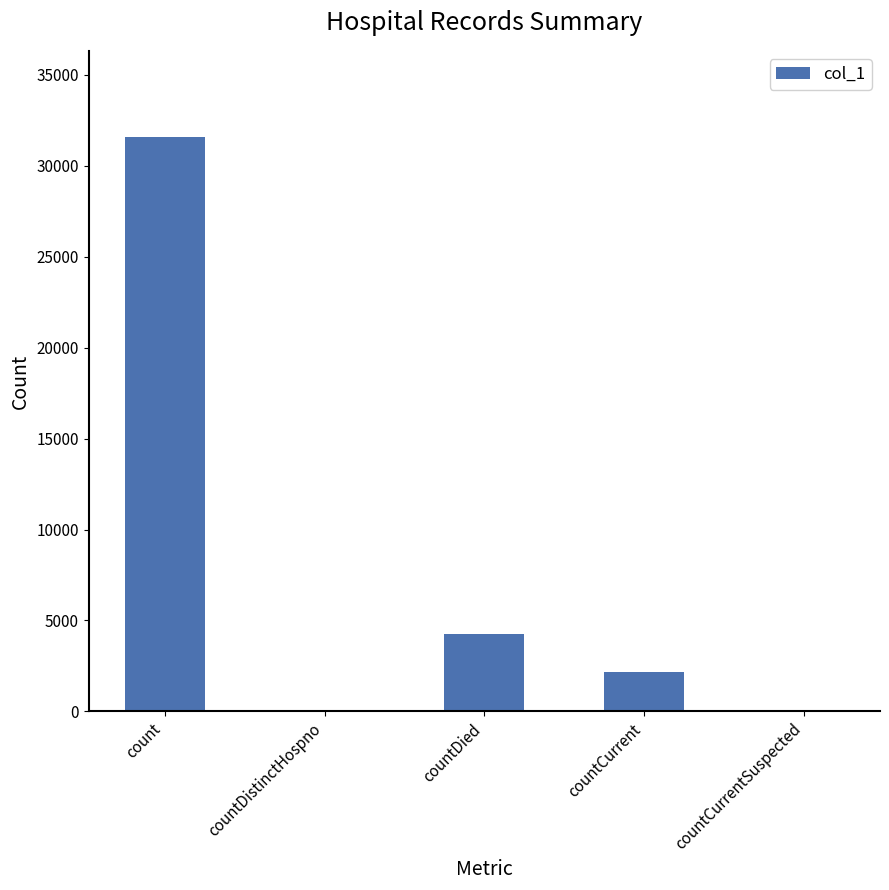

What is the average value?

7604